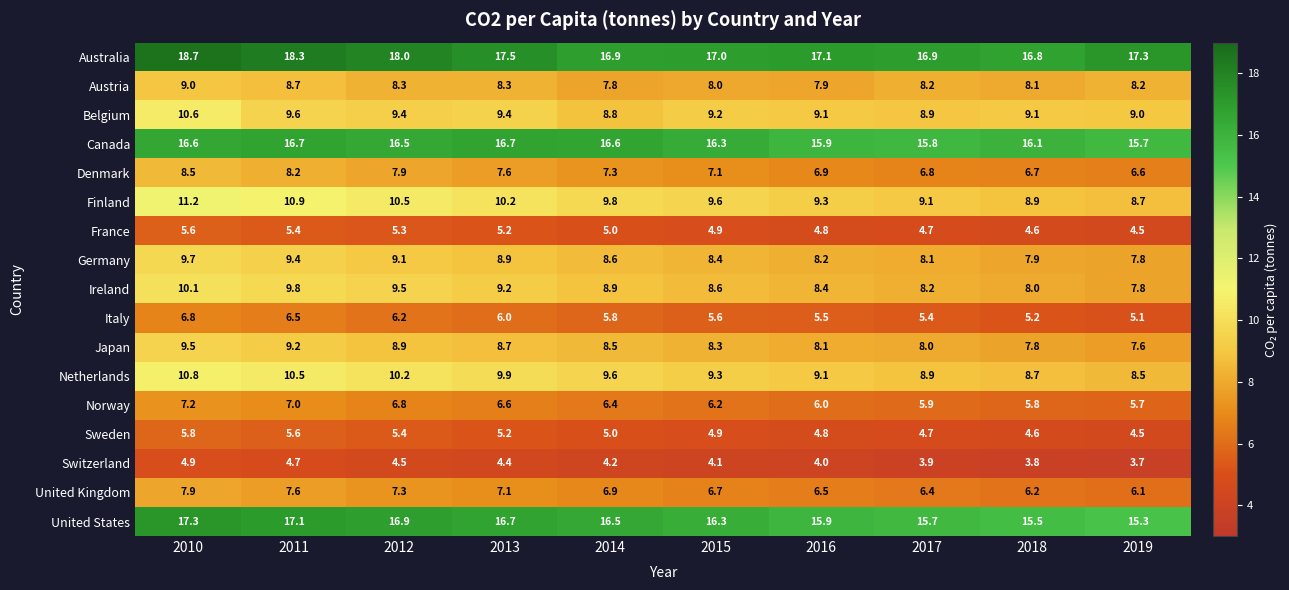

Count the number of data series in this chart.

17